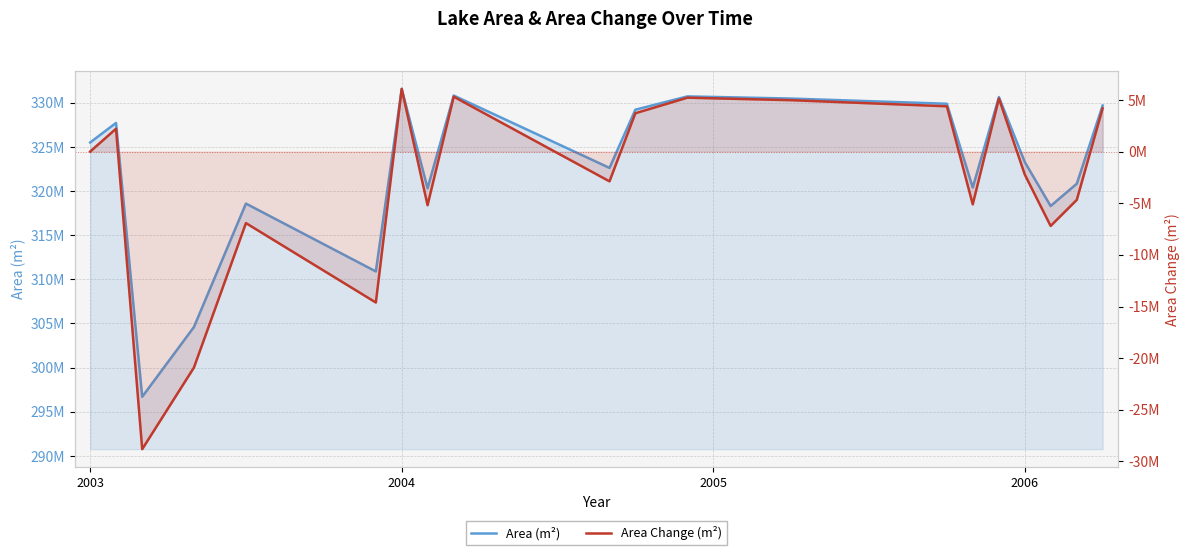

True or false: Area (m²) has more than 1 points higher than both neighbors.

True